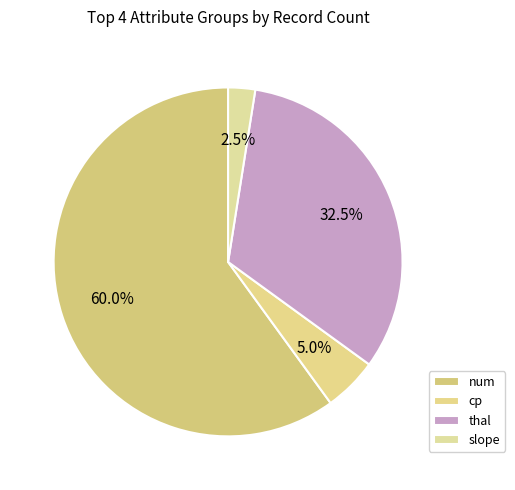

Is cp the majority of the pie?

No